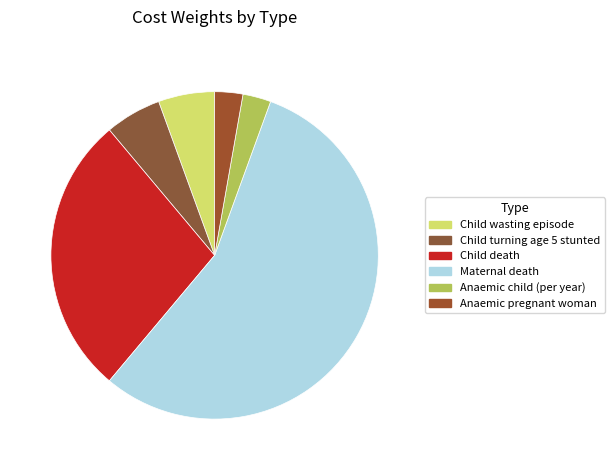

Is it true that Child turning age 5 stunted is 11% of the pie?

False